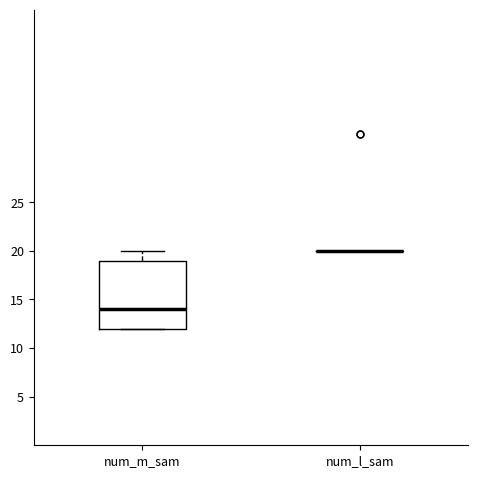

Comparing the boxes themselves (not the whiskers), which one is the tallest?

num_m_sam